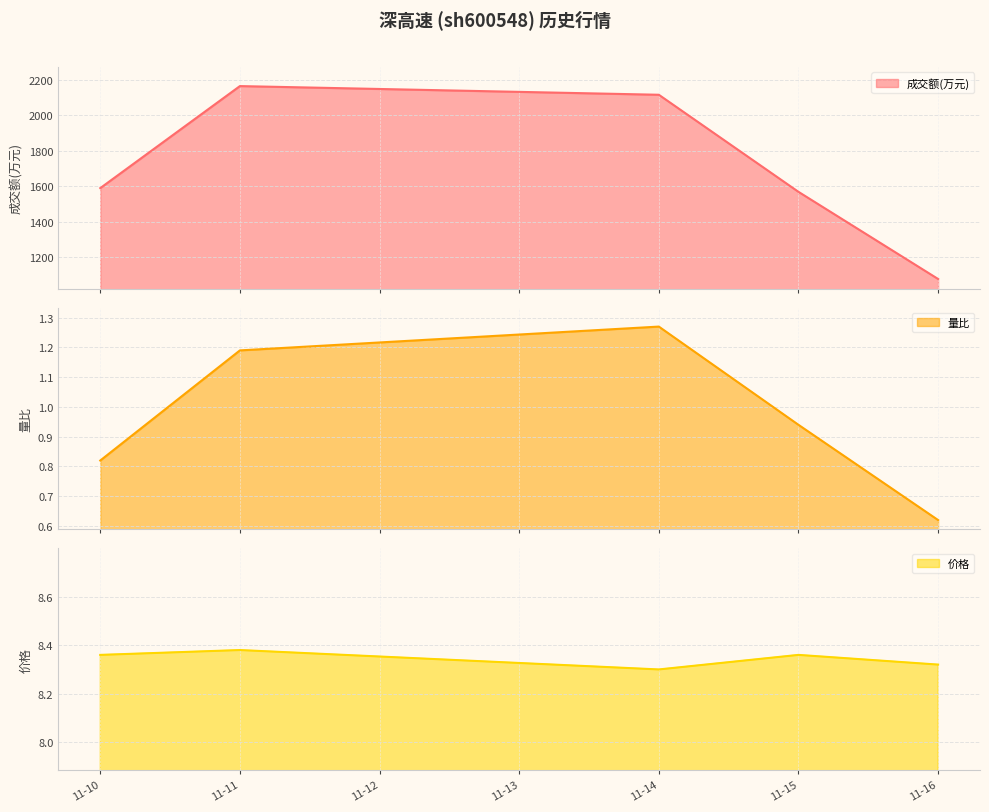

True or false: 成交额(万元) has a value of 506.1 at 2022-11-15.

False